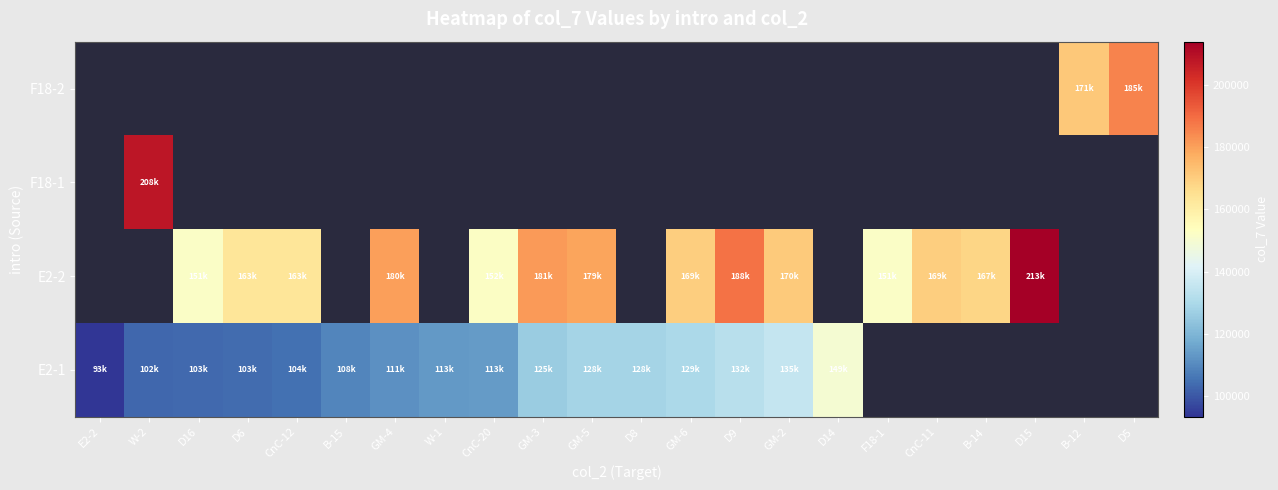

How many positive values does the E2-1 series have?

16